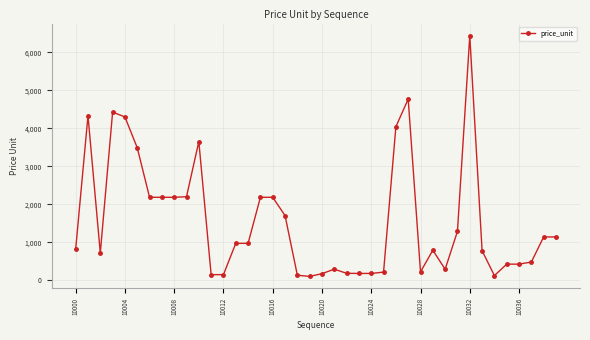

Does the chart have visible grid lines?

Yes